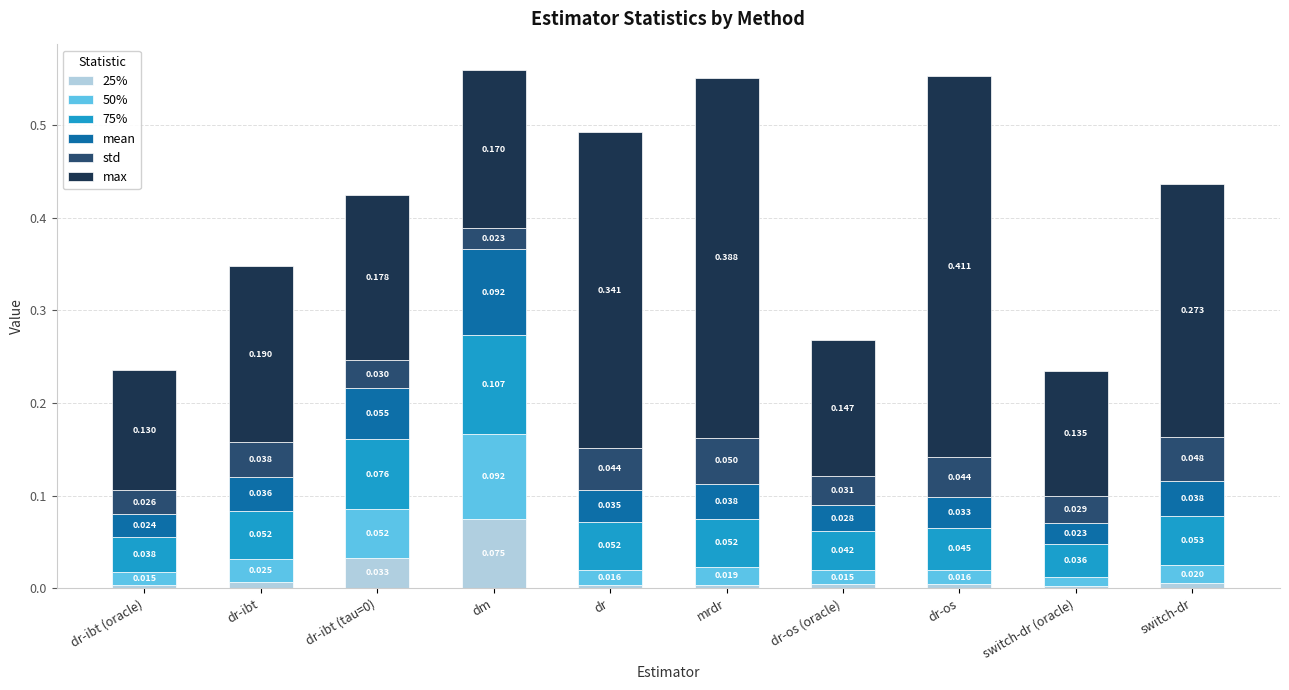

Which category has the highest value in the 25% series?

dm